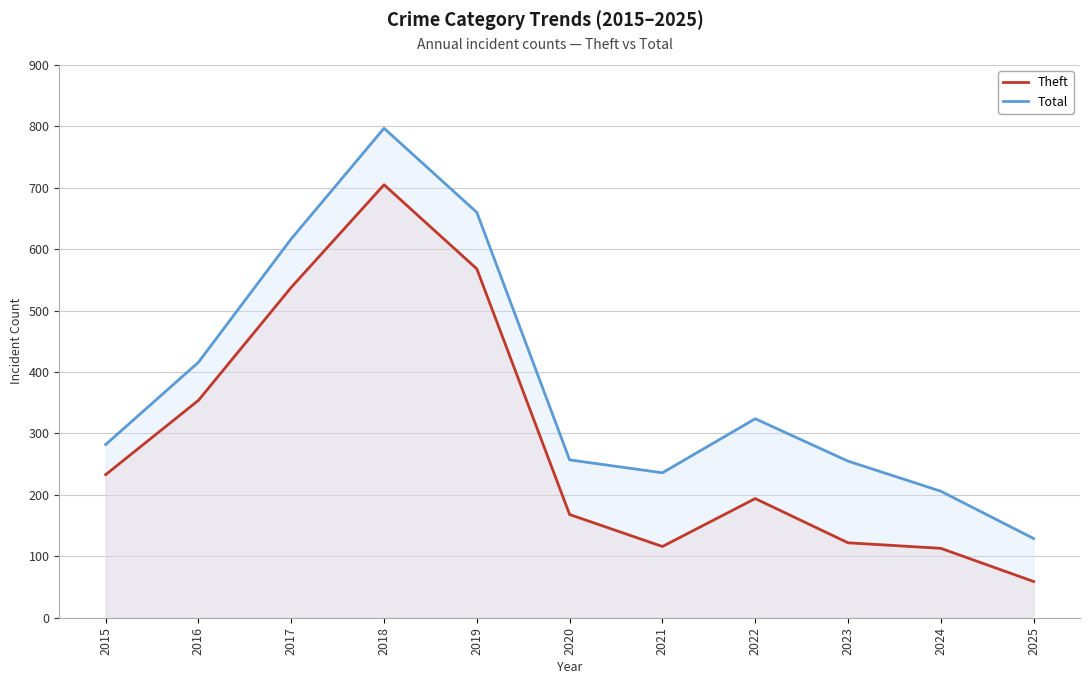

True or false: Theft and Total cross at least once.

False